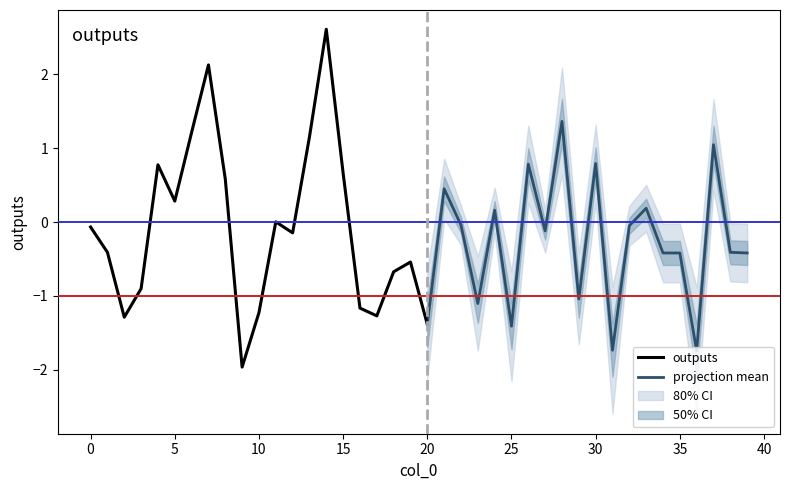

What is the change in value from 12 to 37?

+1.2